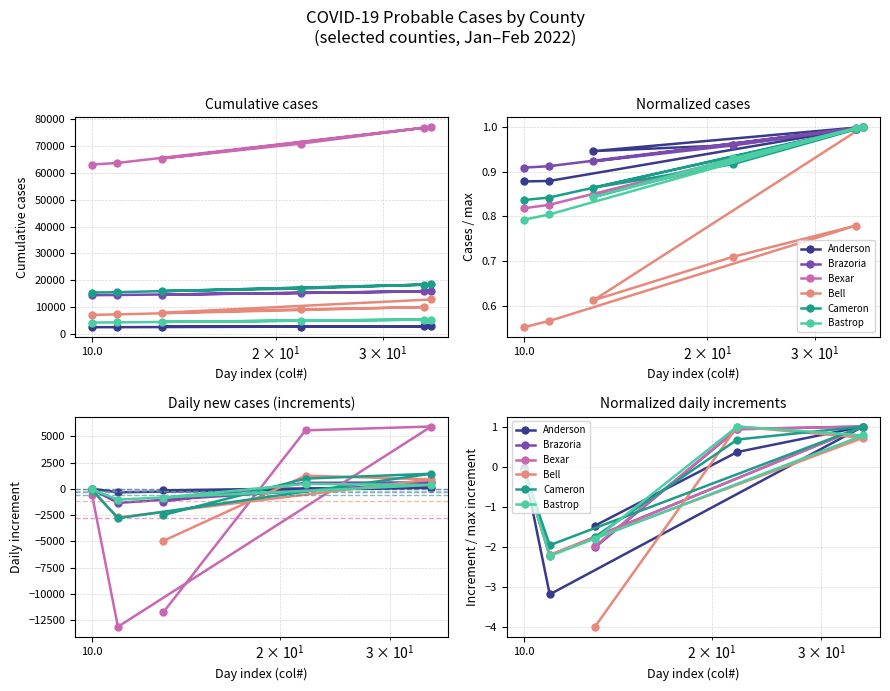

What is the highest value of the Bell series?

1.0